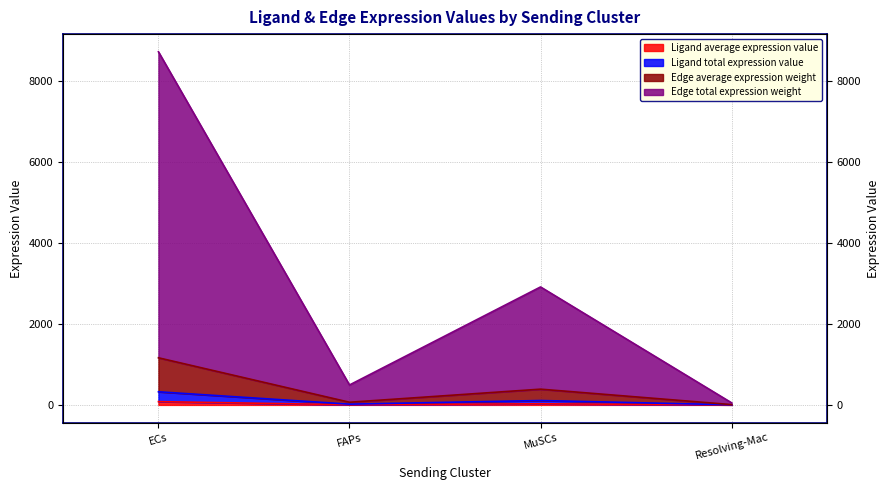

Does the chart have visible grid lines?

Yes